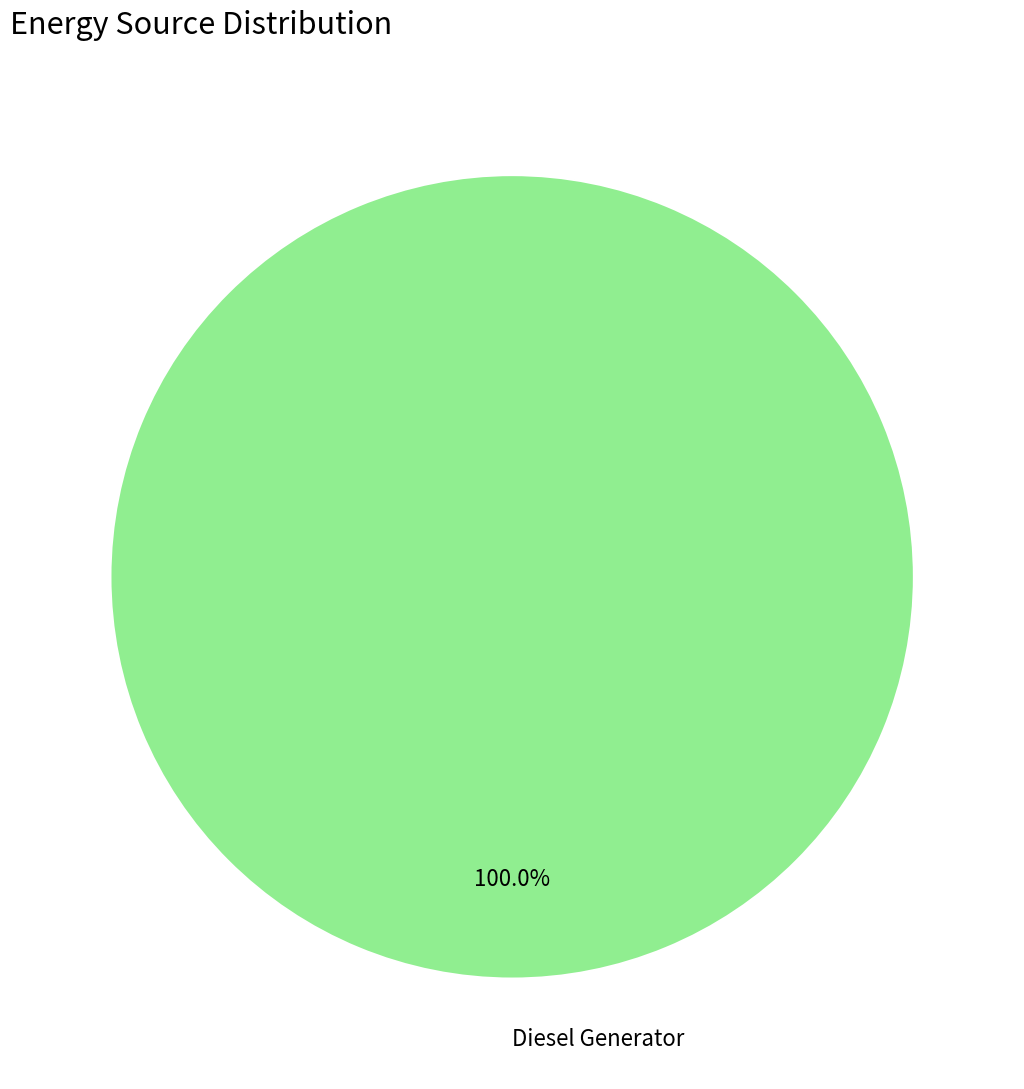

How many slices are in this pie chart?

1